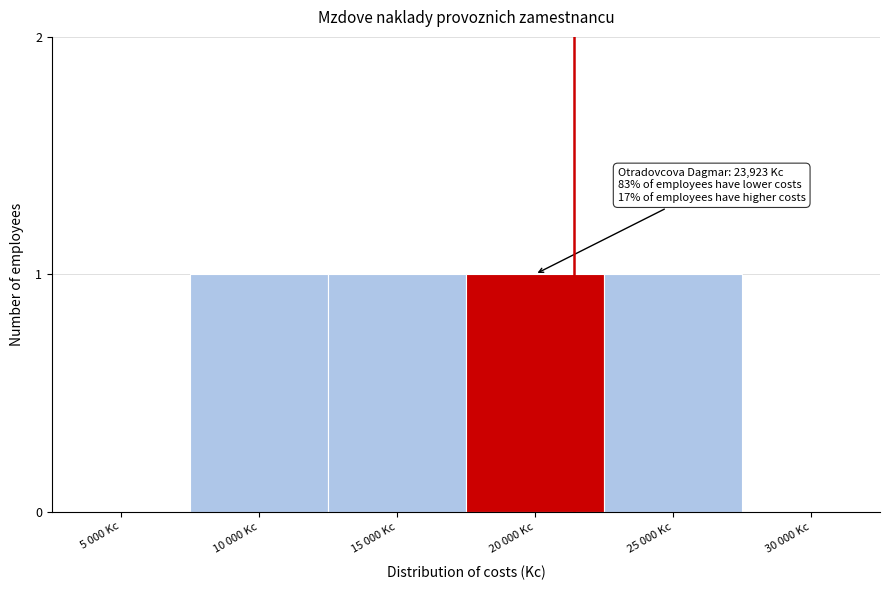

Reading left to right, transcribe all the data shown in this chart.

5 000 Kc=0	10 000 Kc=1	15 000 Kc=1	20 000 Kc=1	25 000 Kc=1	30 000 Kc=0